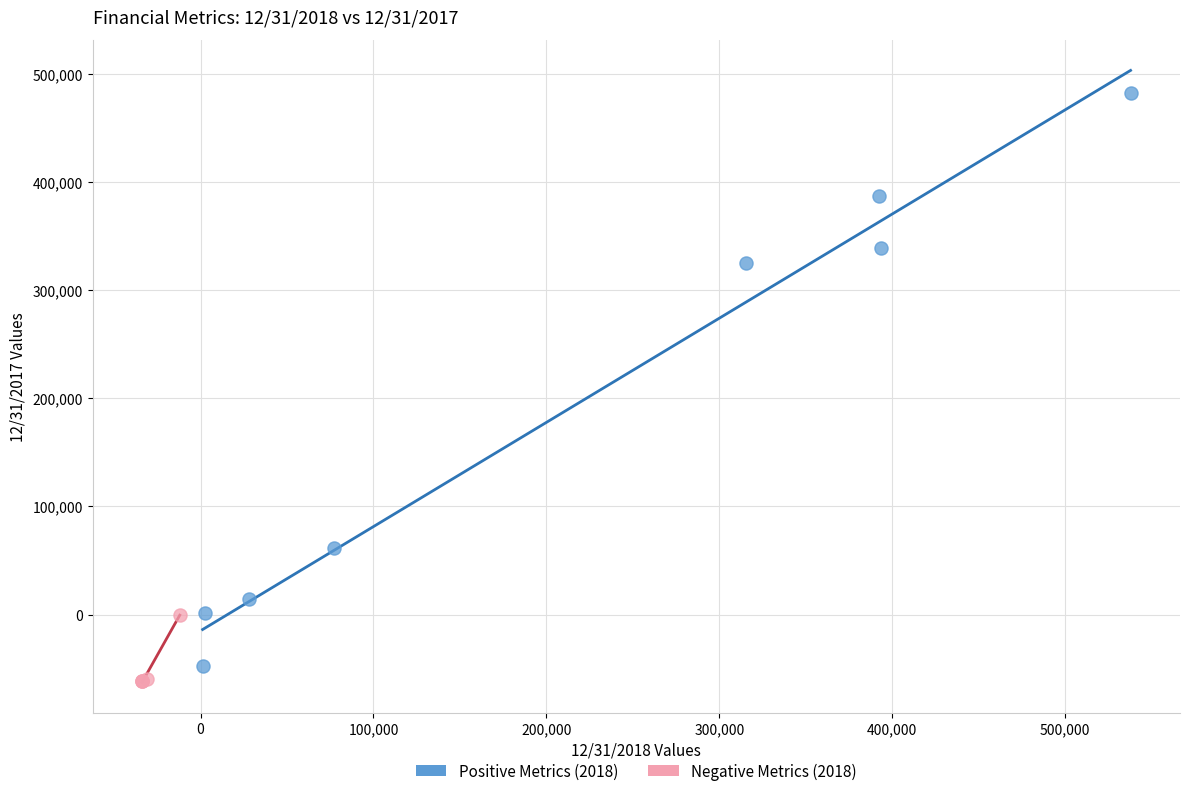

Which series contains the highest Y value?

Positive Metrics (2018)